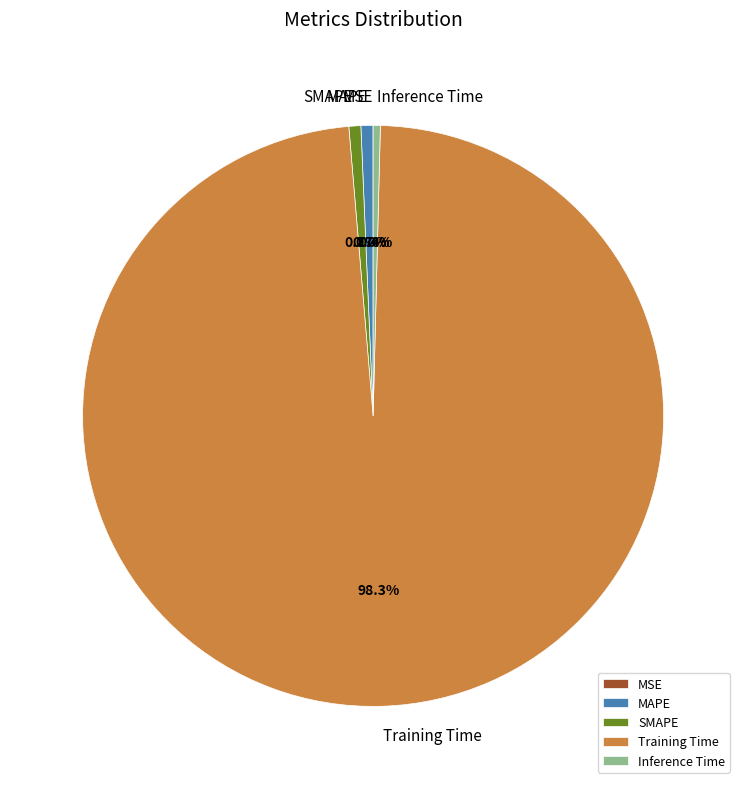

Combined, what portion of the pie is Training Time and MAPE?

98.9%